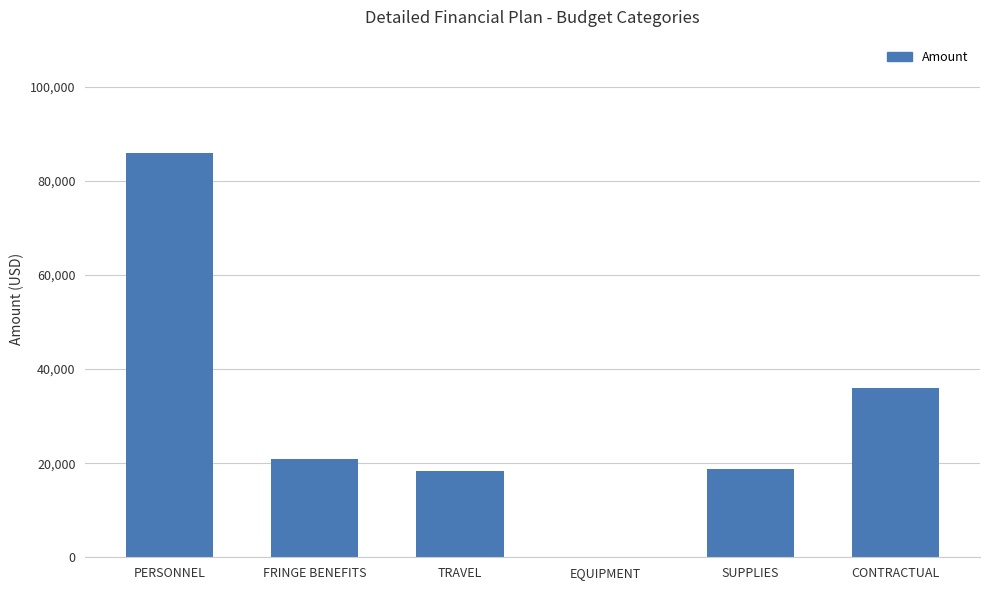

Between PERSONNEL and FRINGE BENEFITS, which is larger?

PERSONNEL